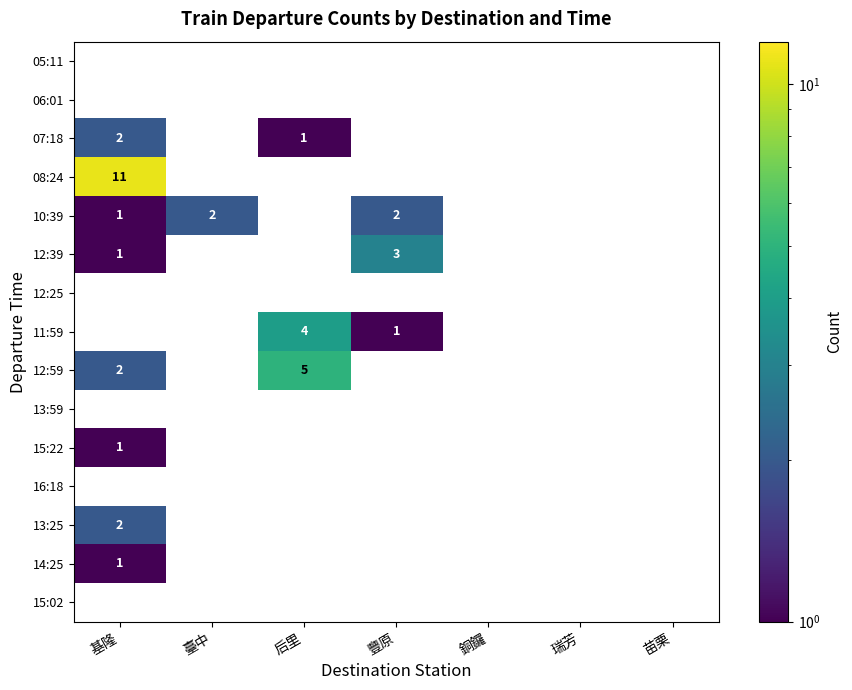

Which series has the largest total across all categories?

08:24